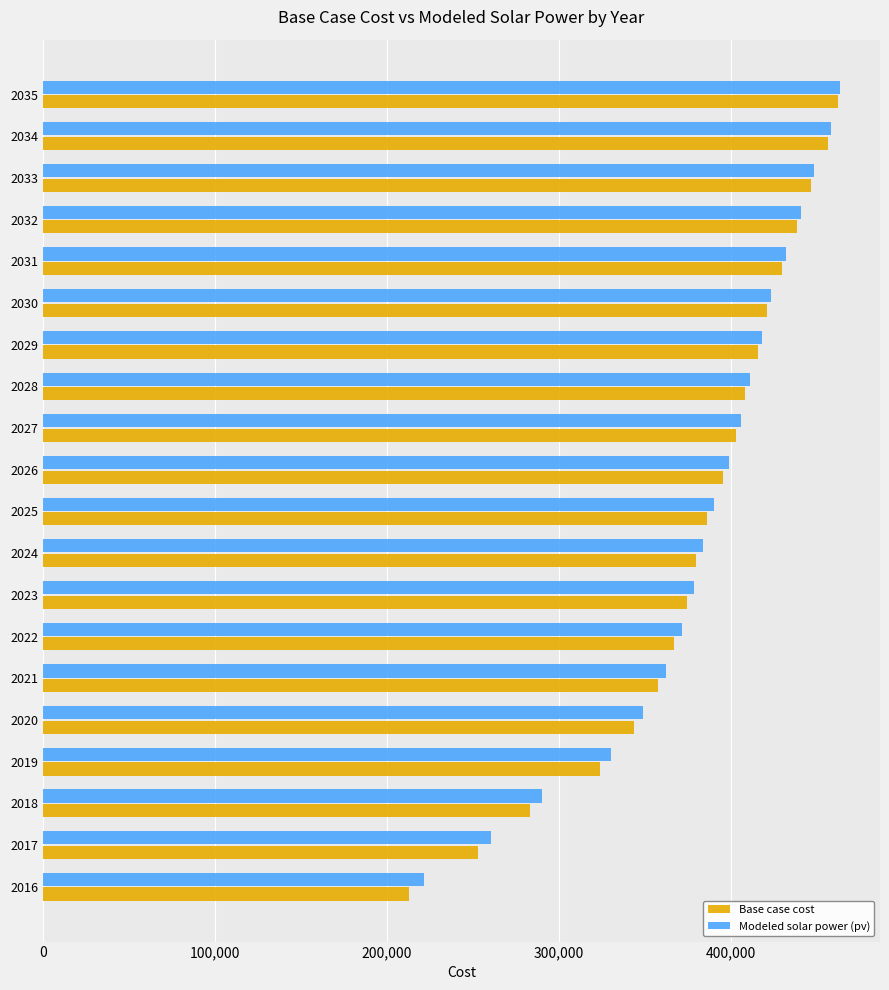

What is the sum of all Modeled solar power (pv) values?

7640237.6